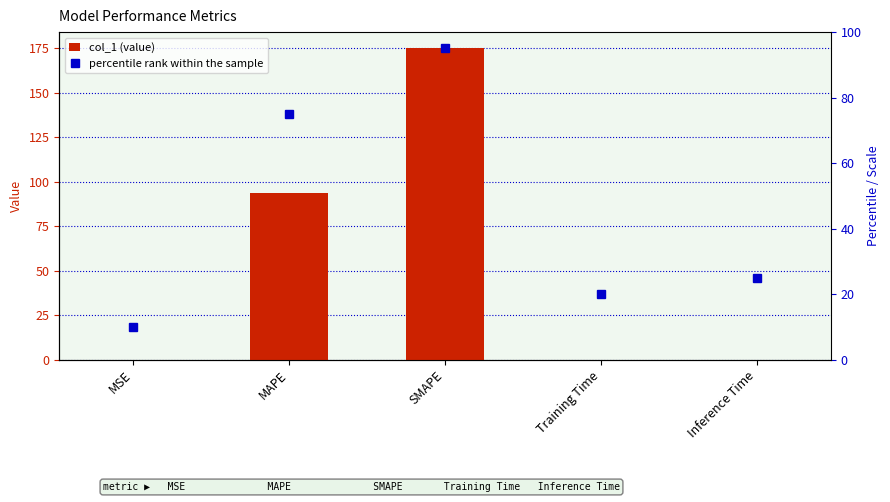

What is the sum of the col_1 values at SMAPE and Inference Time?

175.2